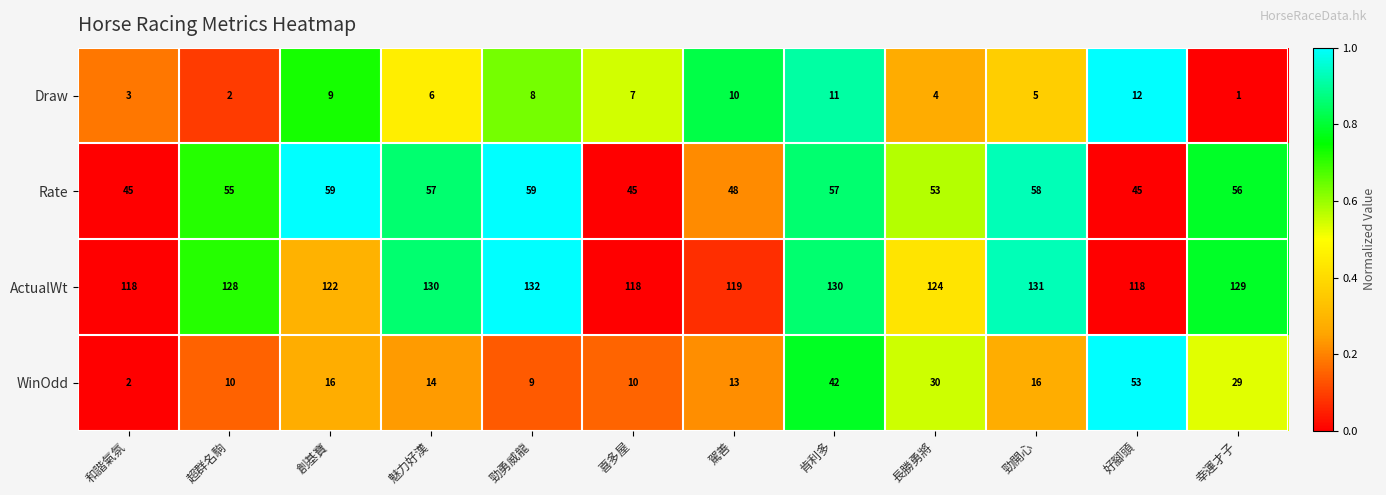

What value does the Rate series have at 超群名駒, to the nearest 10?

60